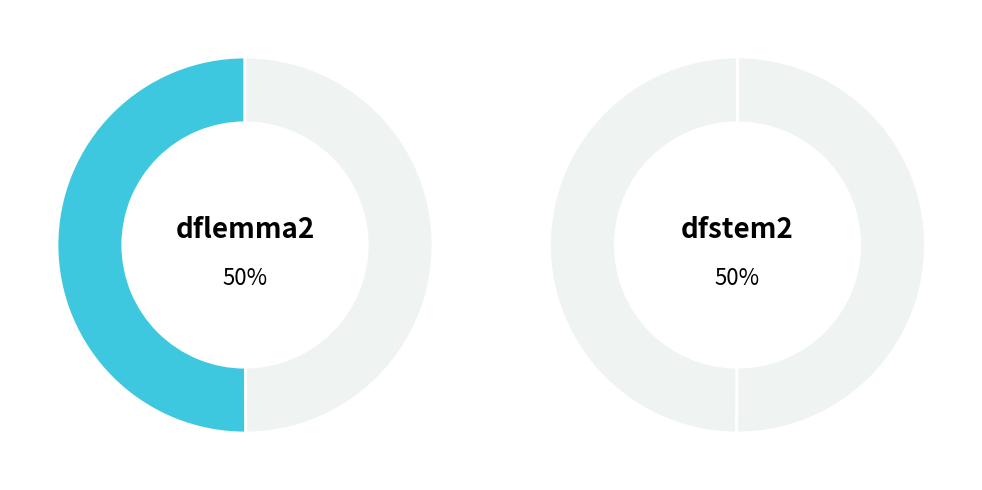

What is the majority slice?

dflemma2